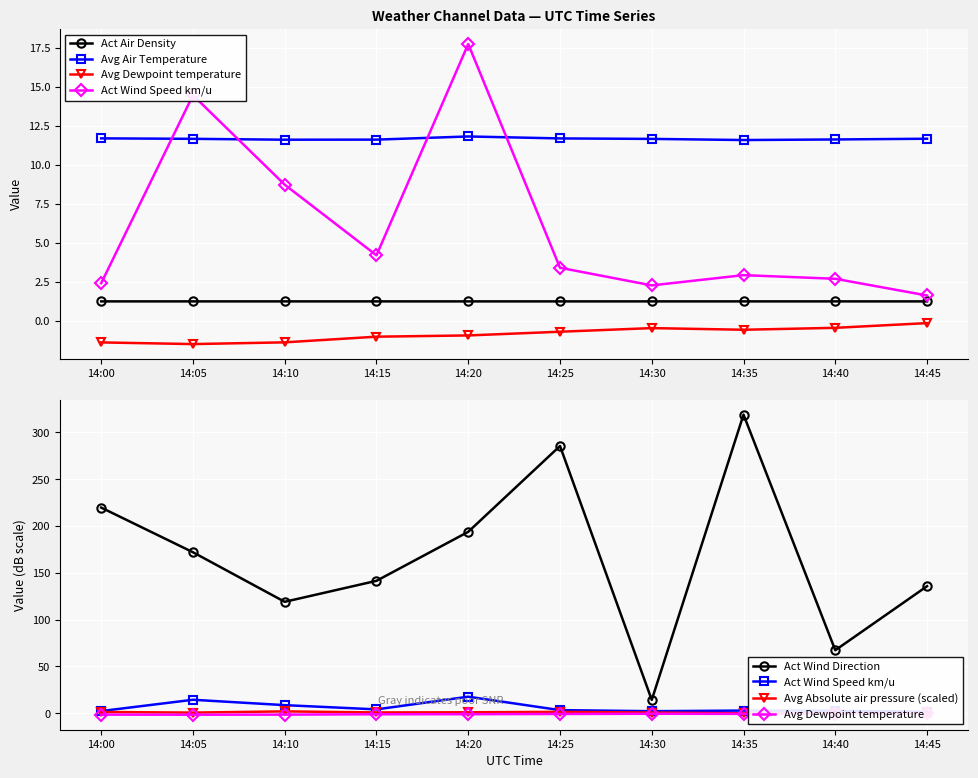

What is the maximum value for Avg Air Temperature?

11.8